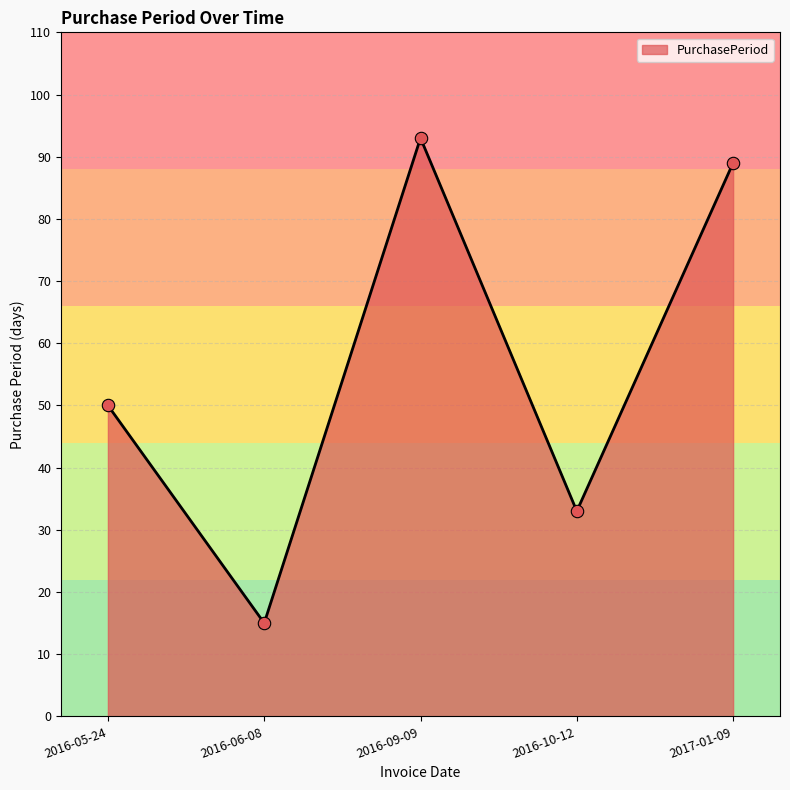

What is the change in value from 2016-05-24 to 2017-01-09?

+39